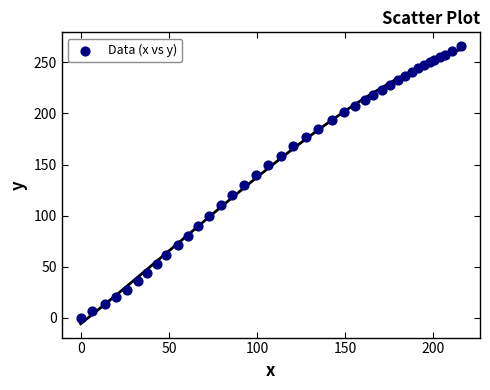

What is the range of X values (max minus min)?

215.6